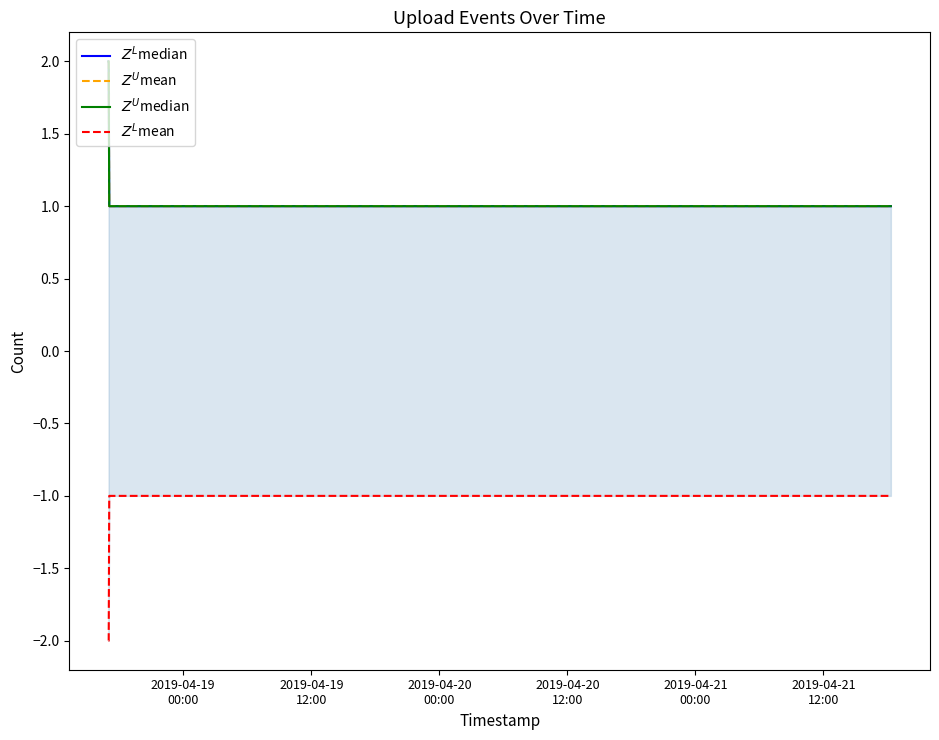

What is the greatest value displayed?

2